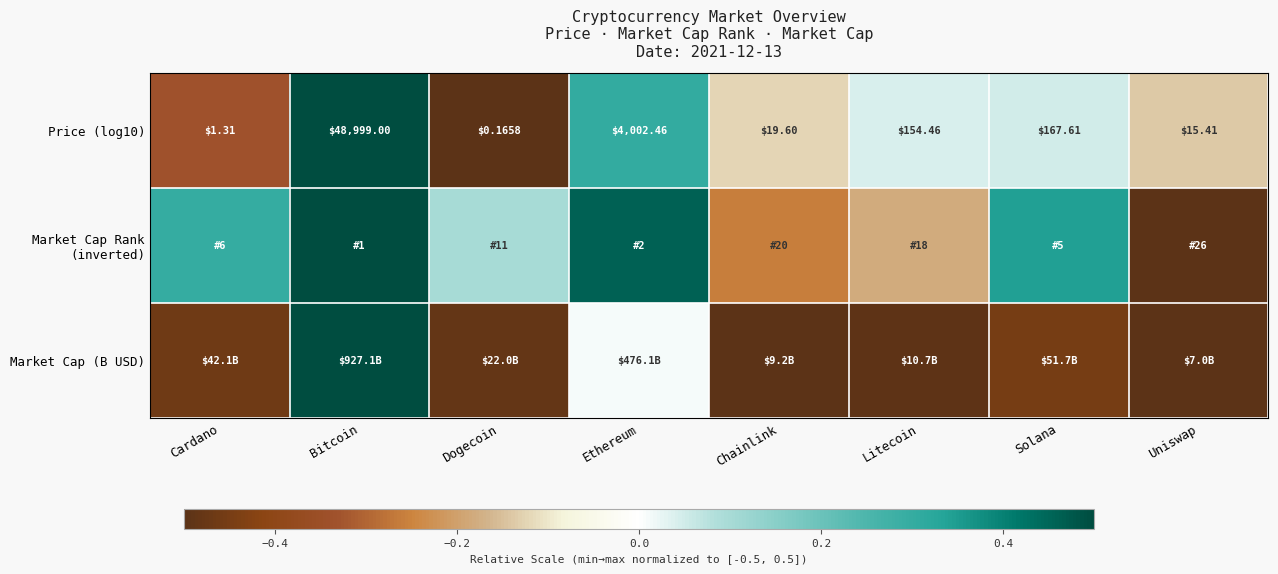

List the labels in order of Price (log10) value, largest first.

Bitcoin, Ethereum, Solana, Litecoin, Chainlink, Uniswap, Cardano, Dogecoin